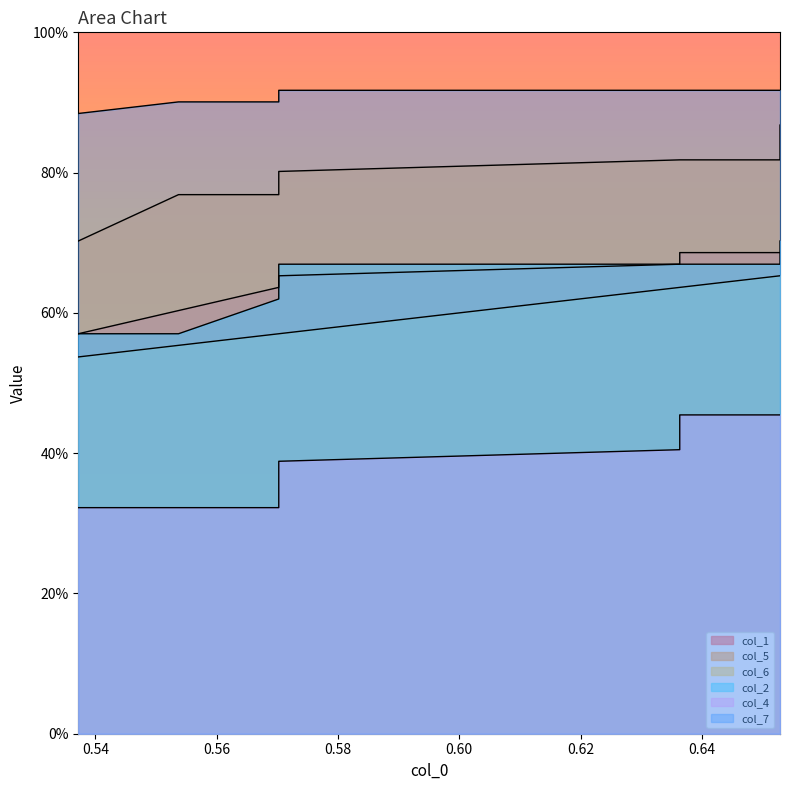

True or false: col_1 has a value of 0.2 at 0.56.

False